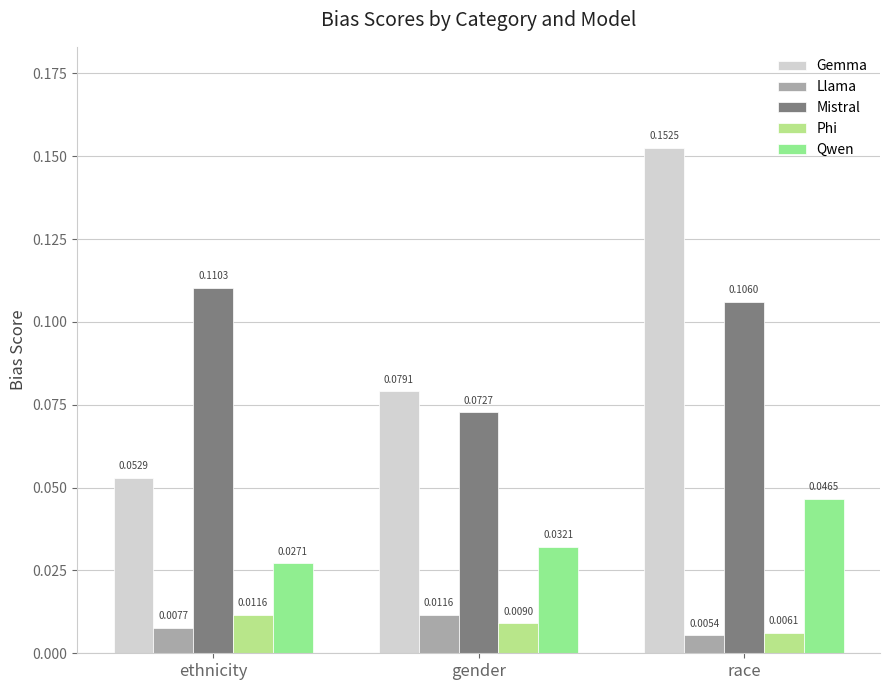

At gender, list the series in order from smallest to largest.

Phi, Llama, Qwen, Mistral, Gemma